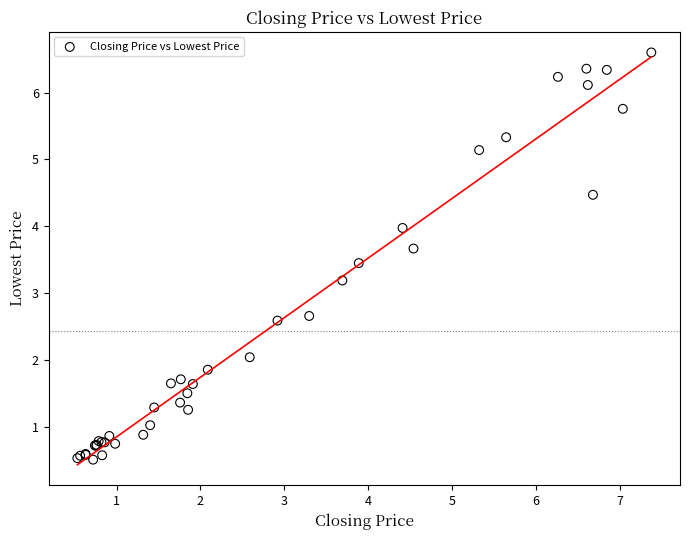

What Y value in the scatter plot is closest to 3?

3.2